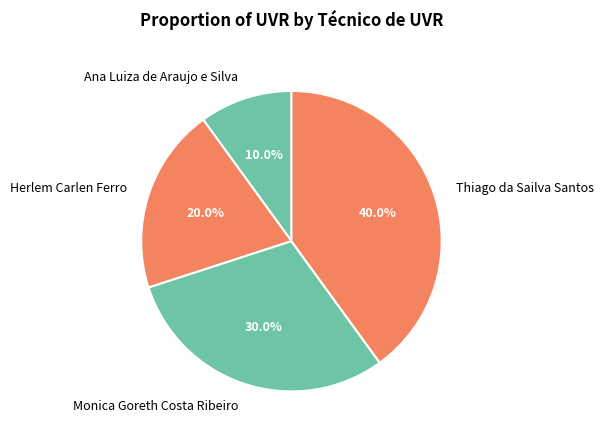

What percentage is the Herlem Carlen Ferro slice, to the nearest percent?

20%